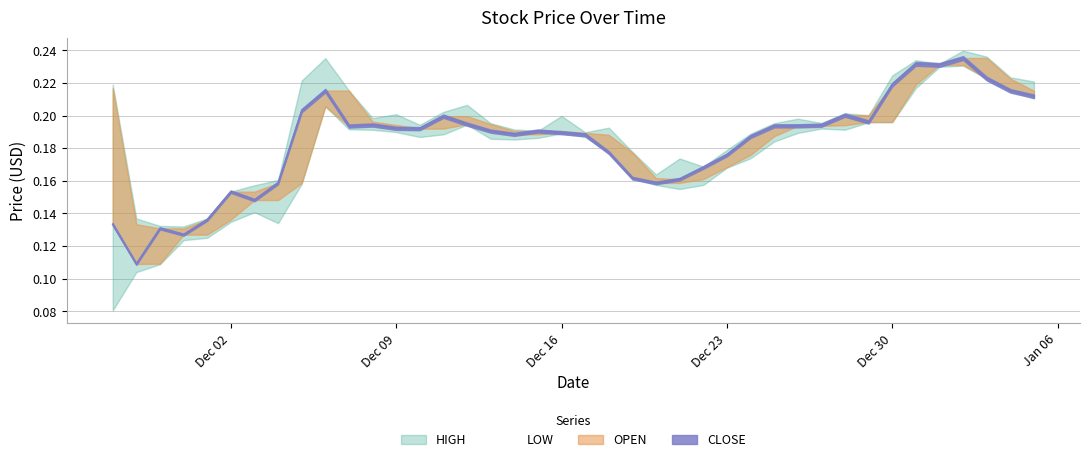

What is the total value across all series at 2024-12-17?

0.8